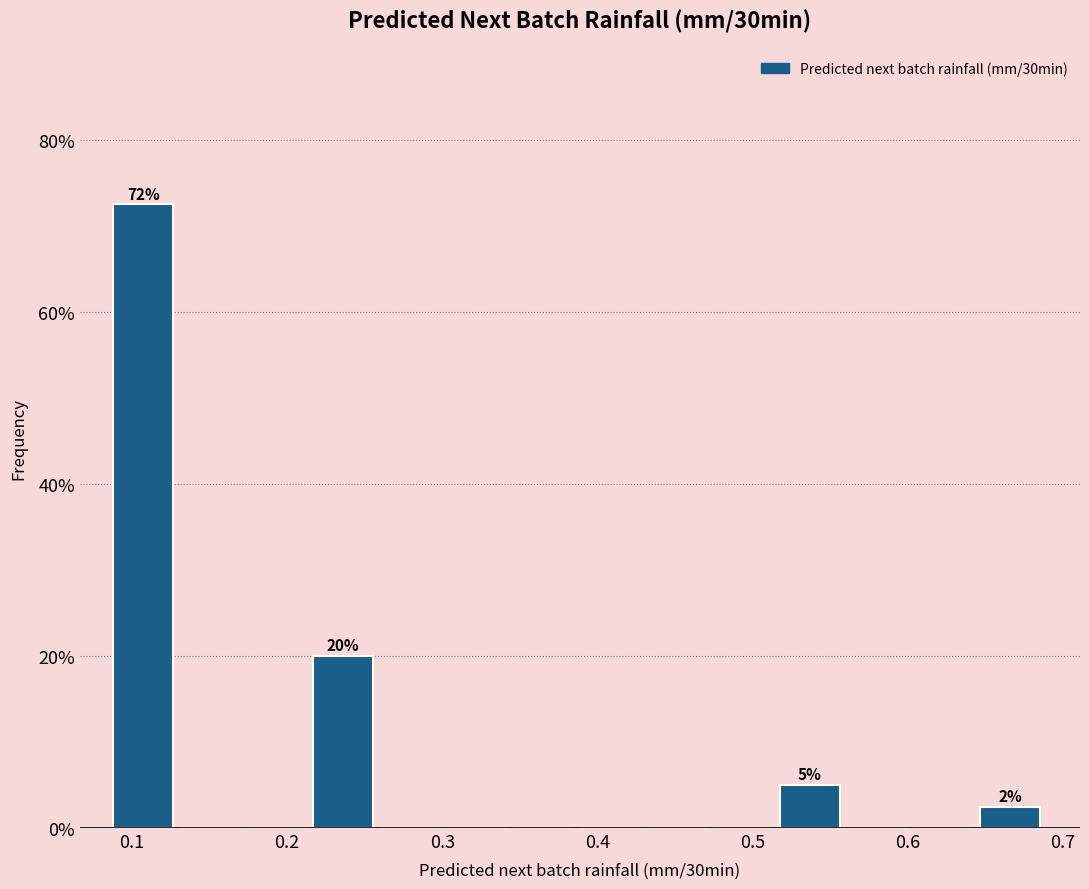

Over which range of the x-axis is the bar tallest?

0.09 to 0.13